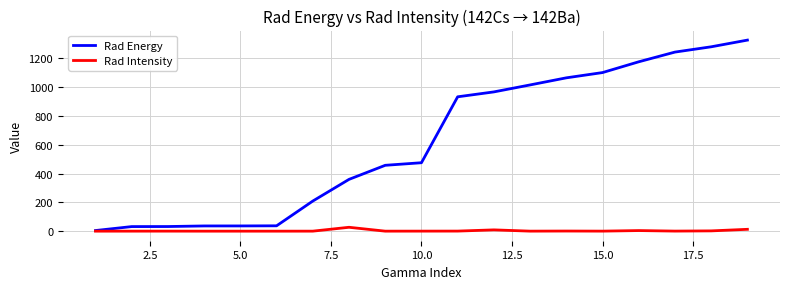

Which series has the largest total across all categories?

Rad Energy